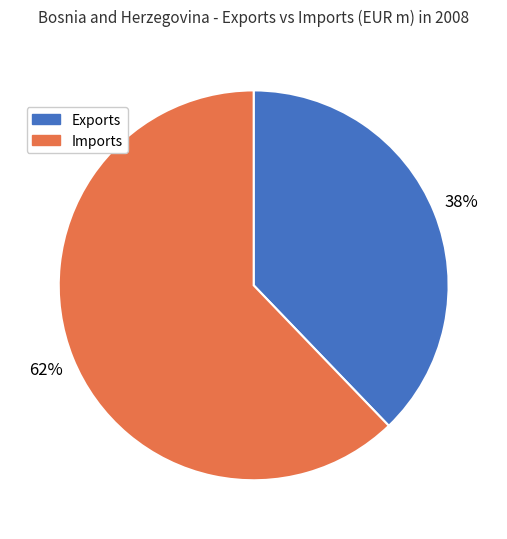

Does Imports account for over 50% of the chart?

Yes